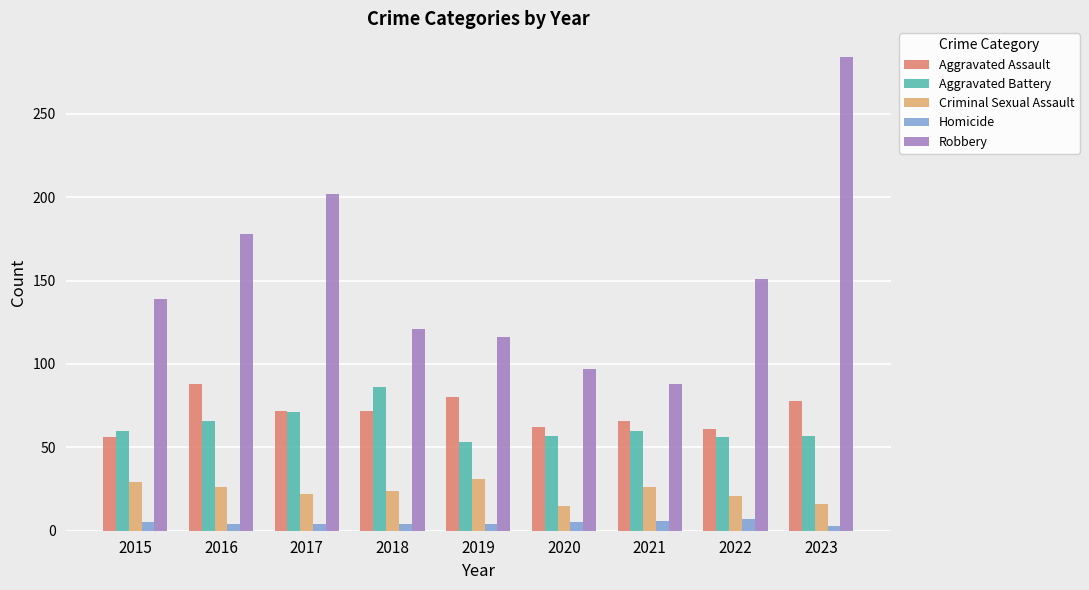

What is the sum of all Homicide values?

42